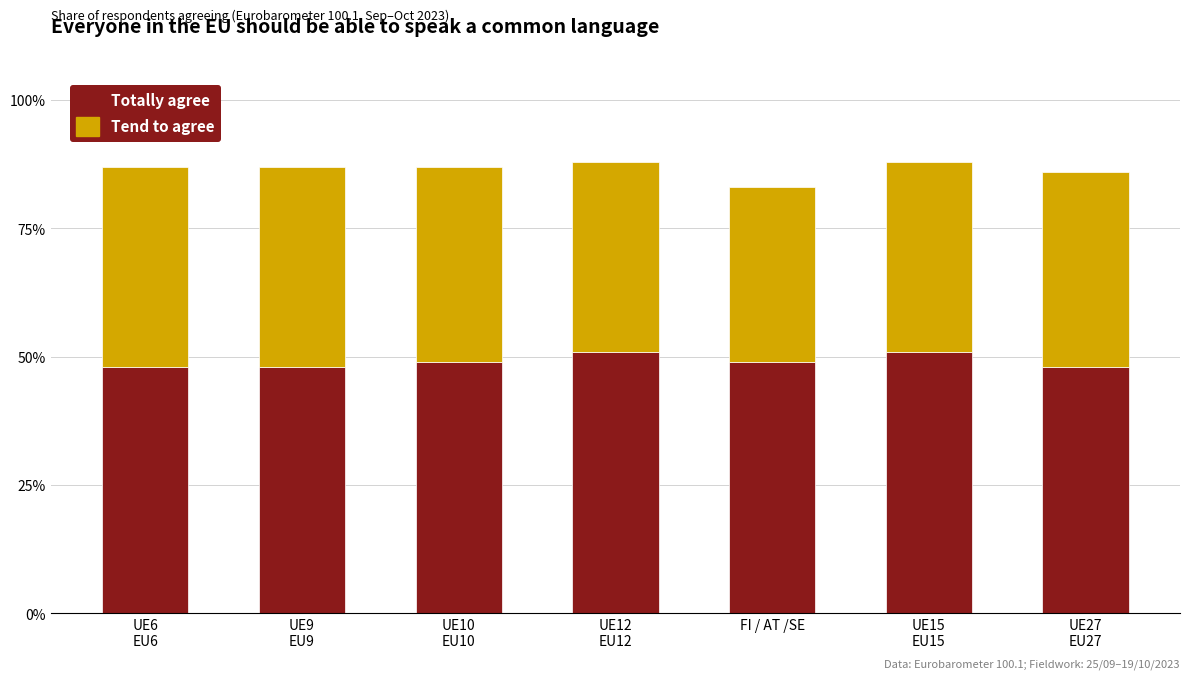

What is the sum of all Tend to agree values?

2.6